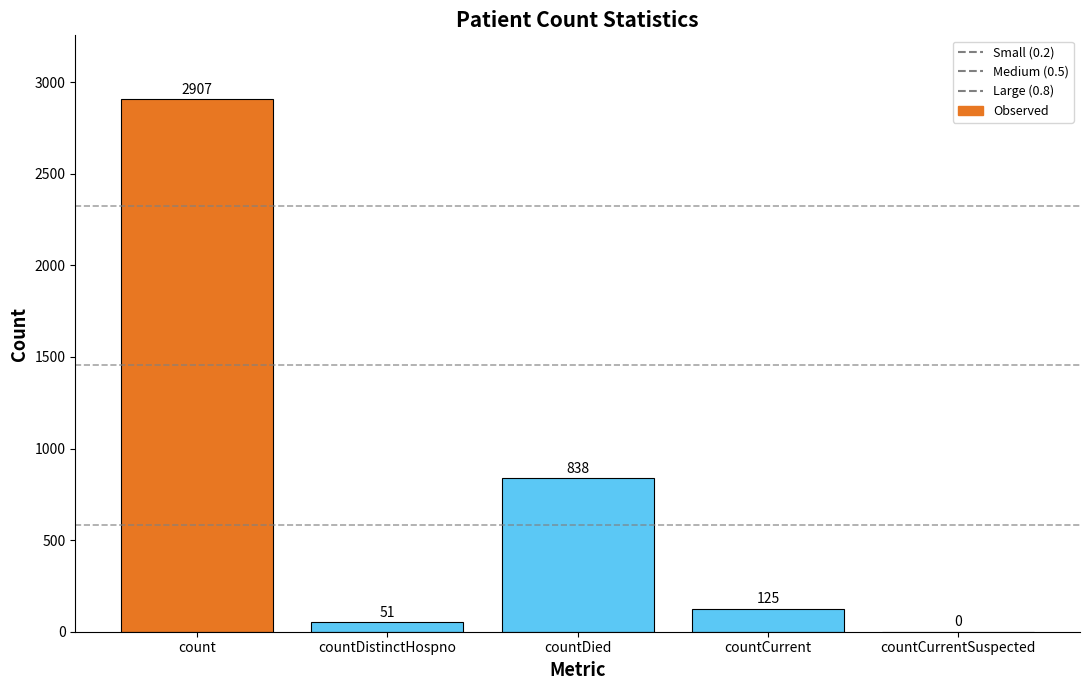

What is the sum of the values at countDied and countCurrentSuspected?

838